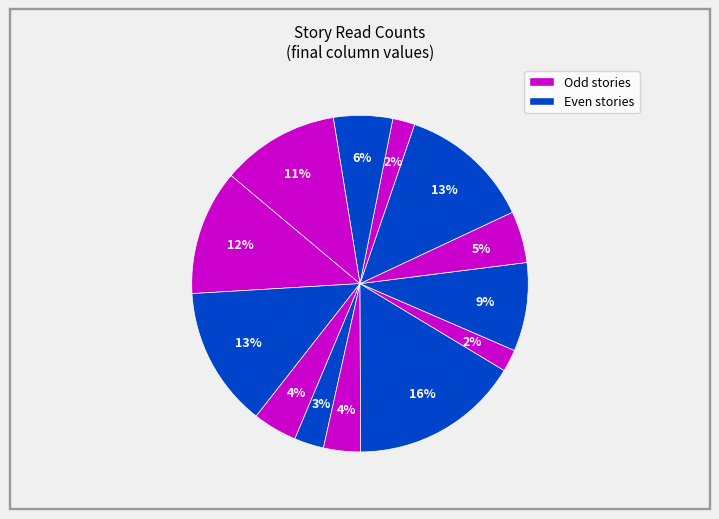

How many segments does this pie chart have?

13